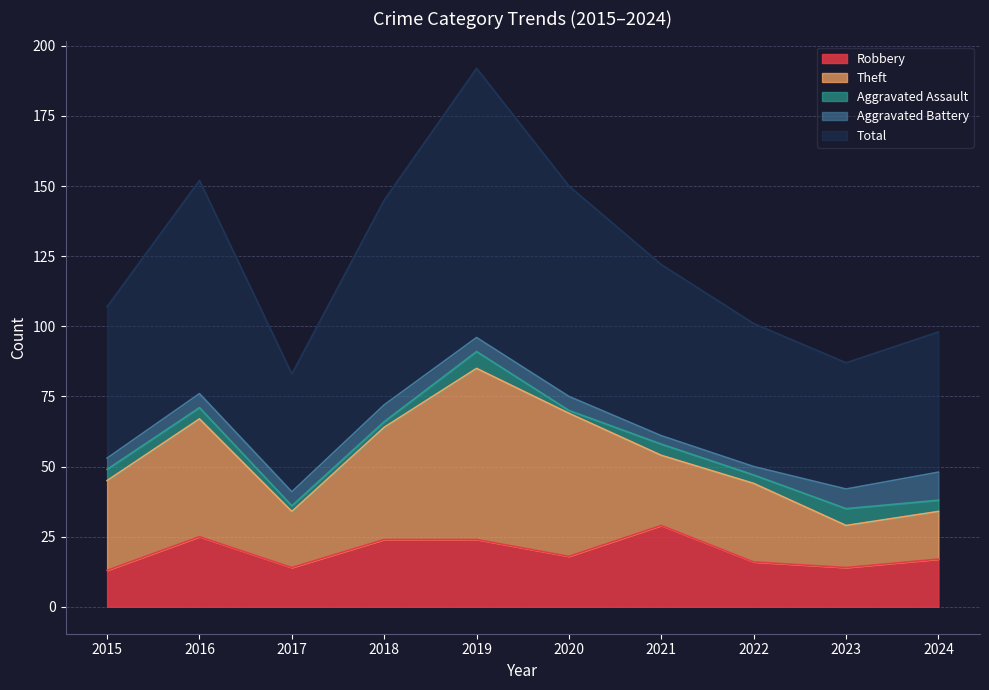

Does the chart have visible grid lines?

Yes